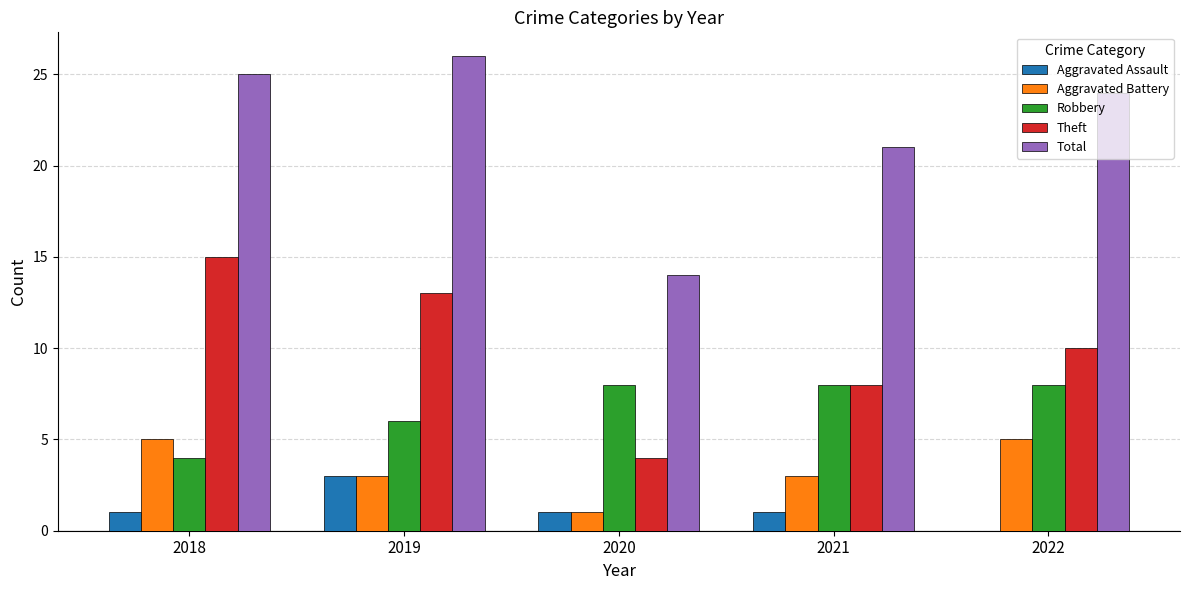

What is the approximate value of Total at 2022?

24